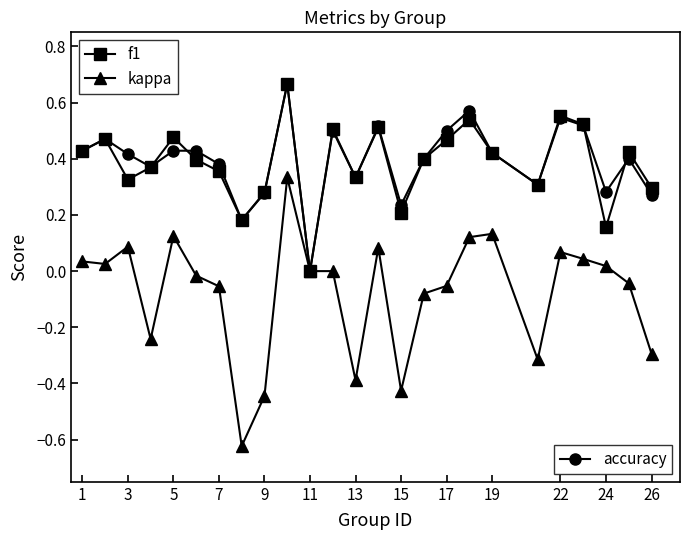

What is the minimum value shown in the chart?

-0.6